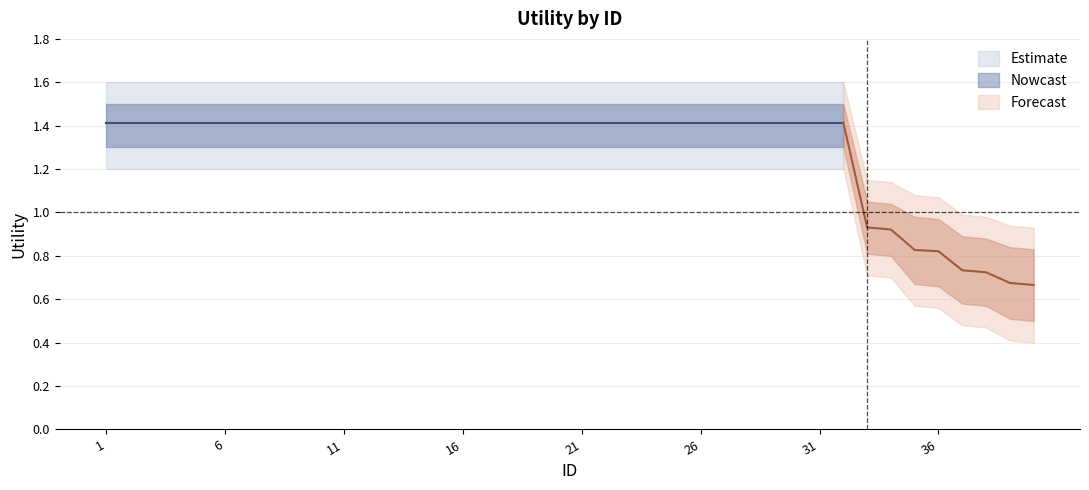

Reading left to right, extract all data points from this chart.

1.4	1.4	1.4	1.4	1.4	1.4	1.4	1.4	1.4	1.4	1.4	1.4	1.4	1.4	1.4	1.4	1.4	1.4	1.4	1.4	1.4	1.4	1.4	1.4	1.4	1.4	1.4	1.4	1.4	1.4	1.4	1.4	0.9	0.9	0.8	0.8	0.7	0.7	0.7	0.7